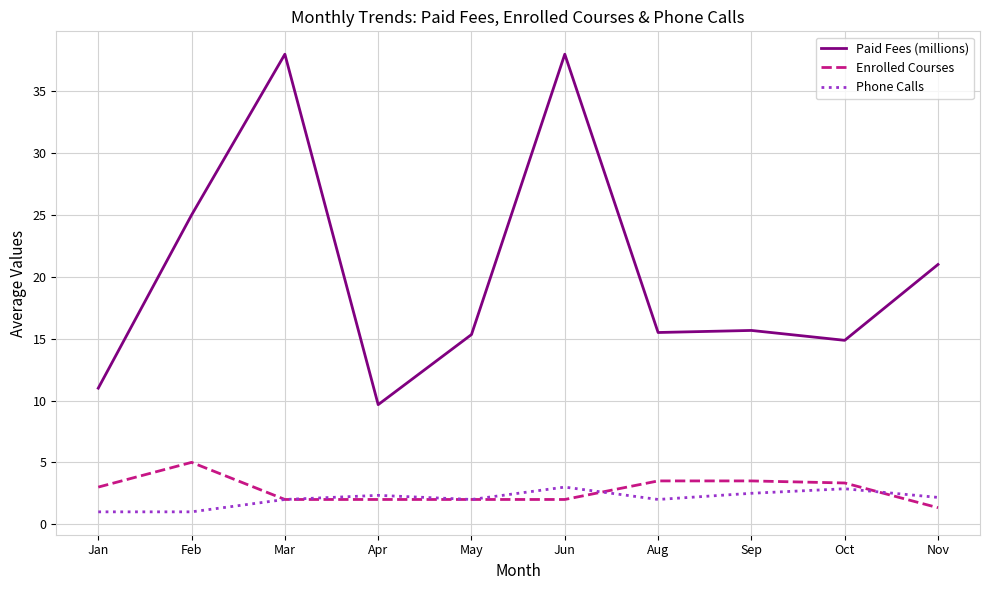

At which category is the sum across all series the highest?

Jun